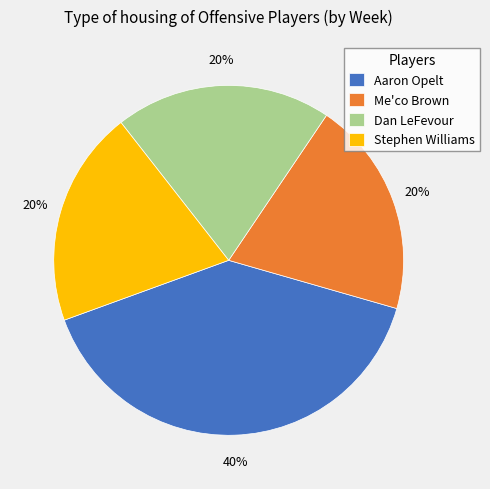

Which category has the biggest portion of the pie?

Aaron Opelt